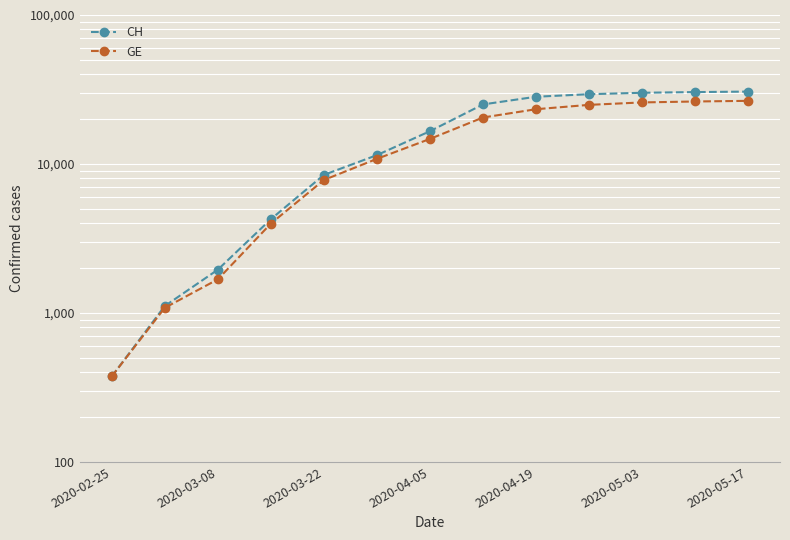

What is the average value of the CH series?

16774